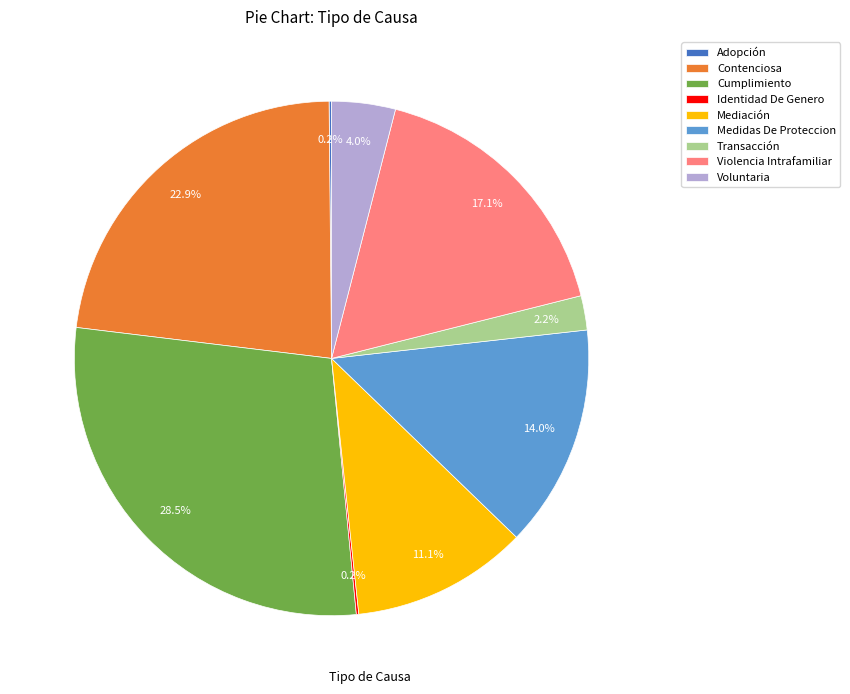

Which slice is the largest?

Cumplimiento